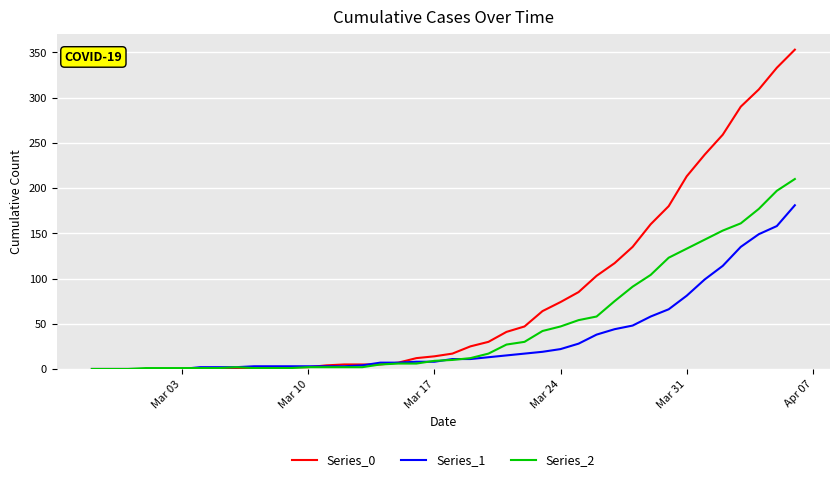

List the series in order of their peak value, highest first.

Series_0, Series_2, Series_1